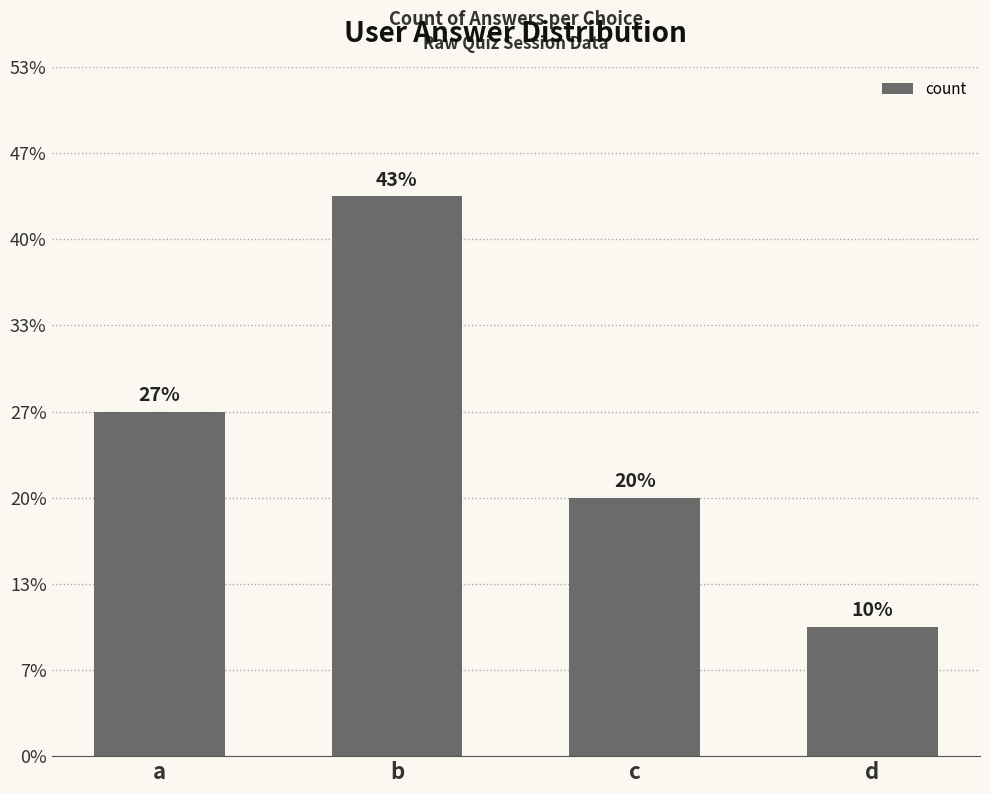

What is the sum of the values at b and d?

16